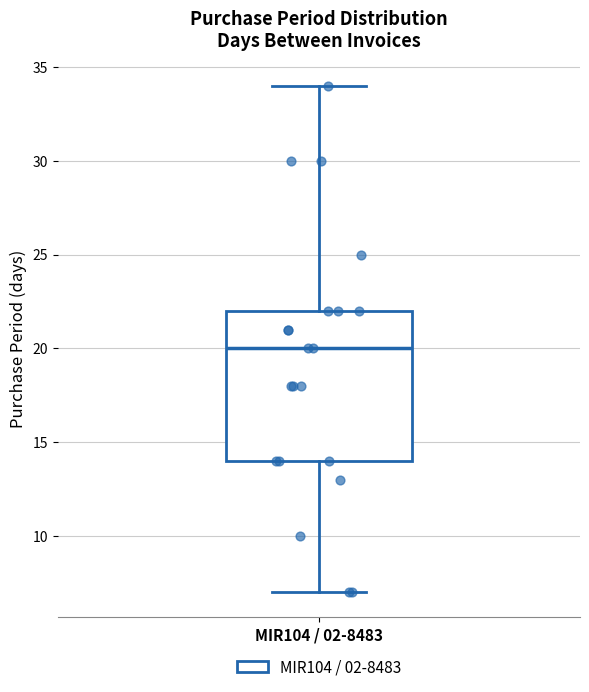

Read this box plot against the y-axis: the position of the median line, the range covered by the box, and the ends of both whiskers. The values are not printed on the chart, so give them approximately, as read against the axis.

median 20, box 14 to 22, whiskers 7 to 34